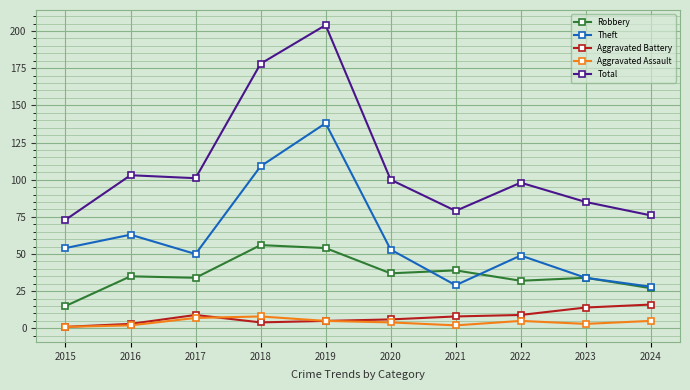

Between which two adjacent categories do Theft and Robbery first intersect?

2020 and 2021